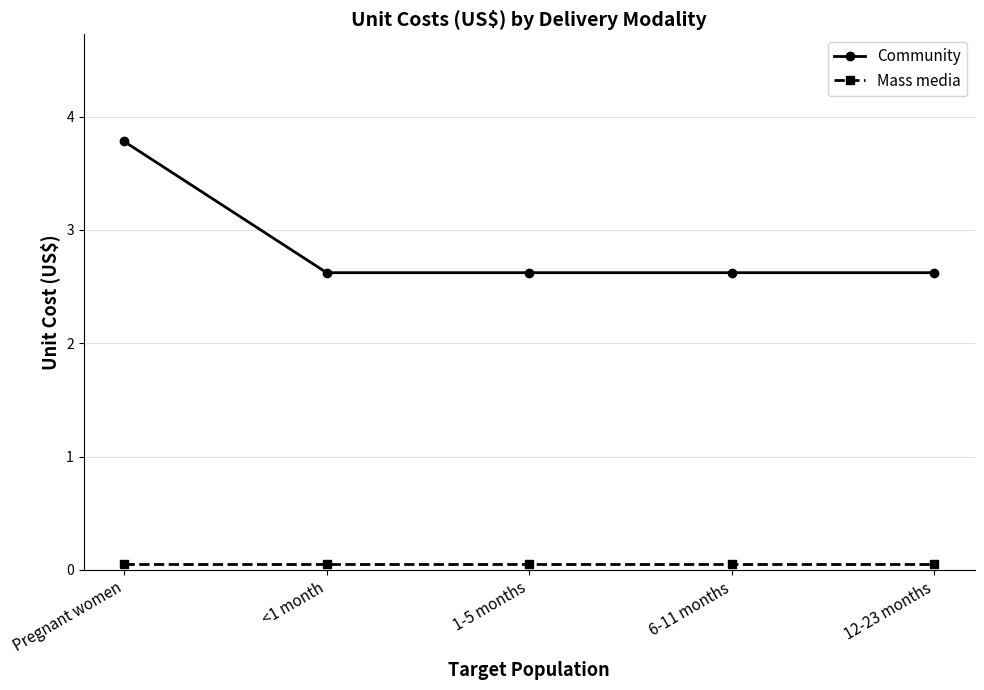

At which category is the sum across all series the highest?

Pregnant women